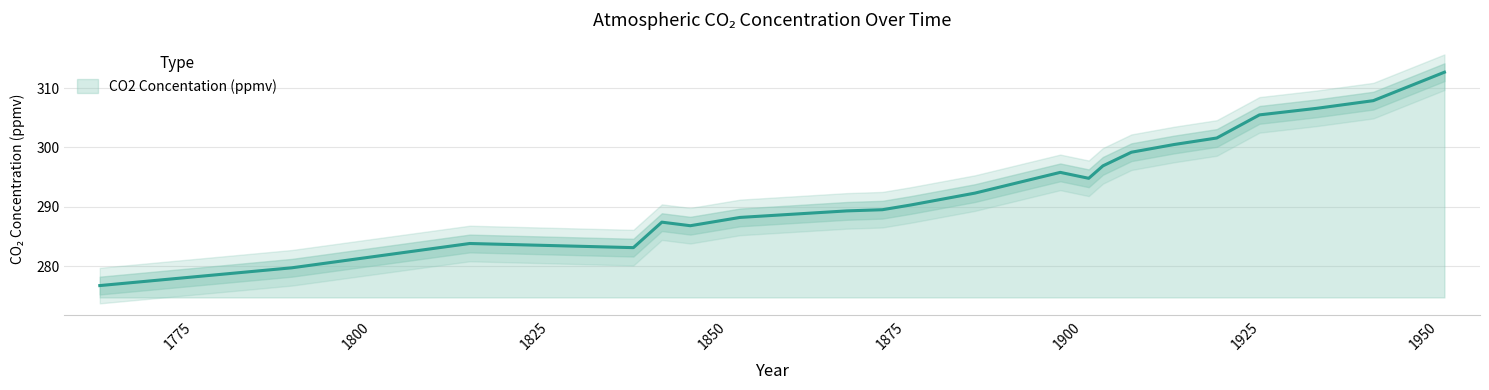

Is it true that the value at 1887 is 292.3?

True